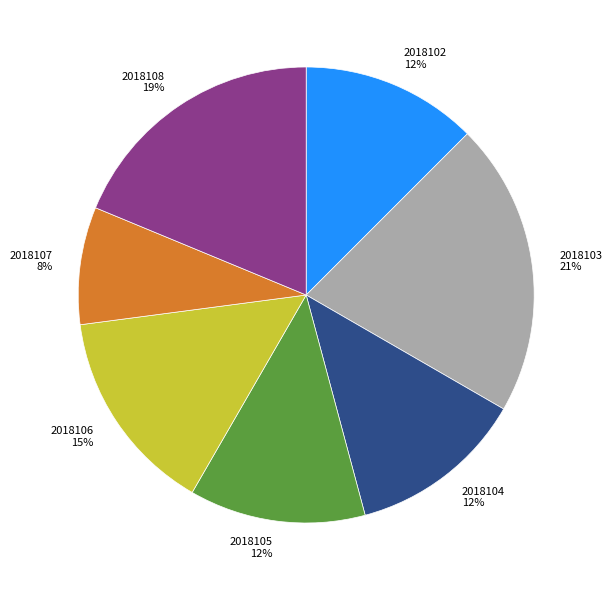

To the nearest percent, what is the difference between the 2018103 and 2018106 slice percentages?

6%